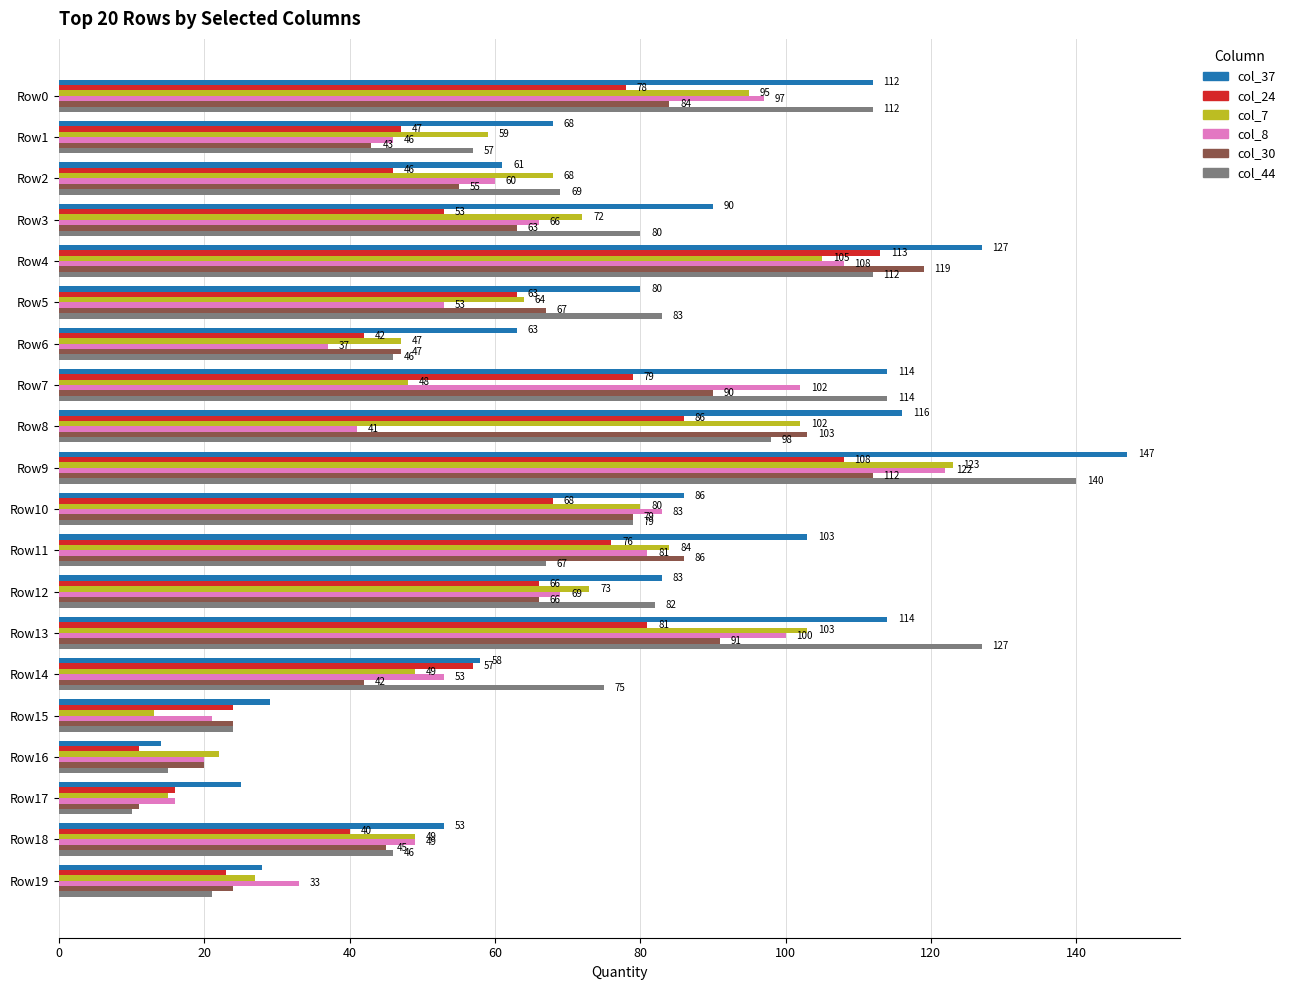

Read the col_7 value at Row1, to the nearest 10.

60